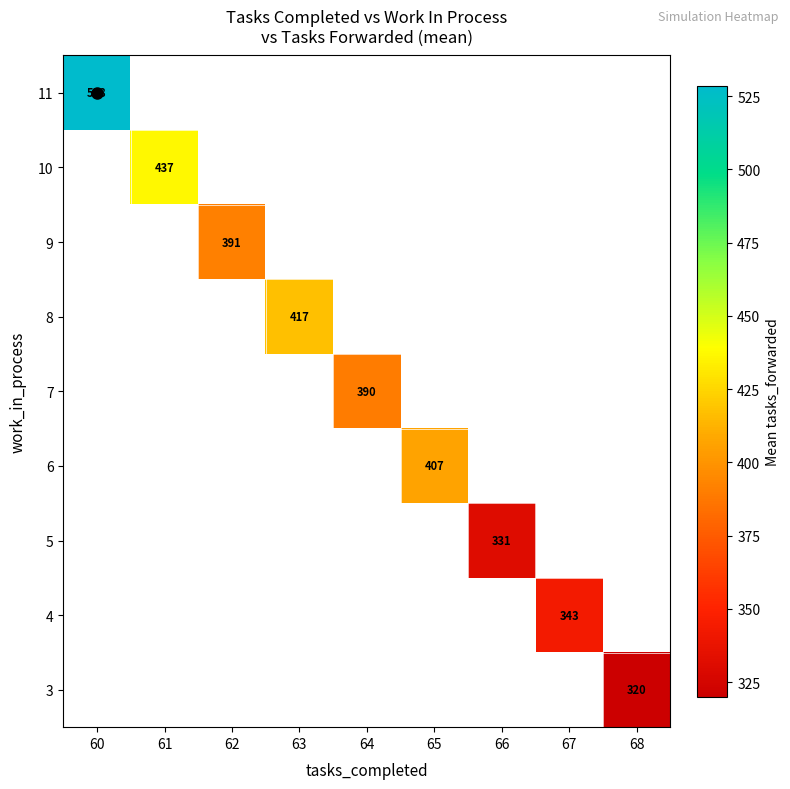

How many categories are shown in the chart?

9